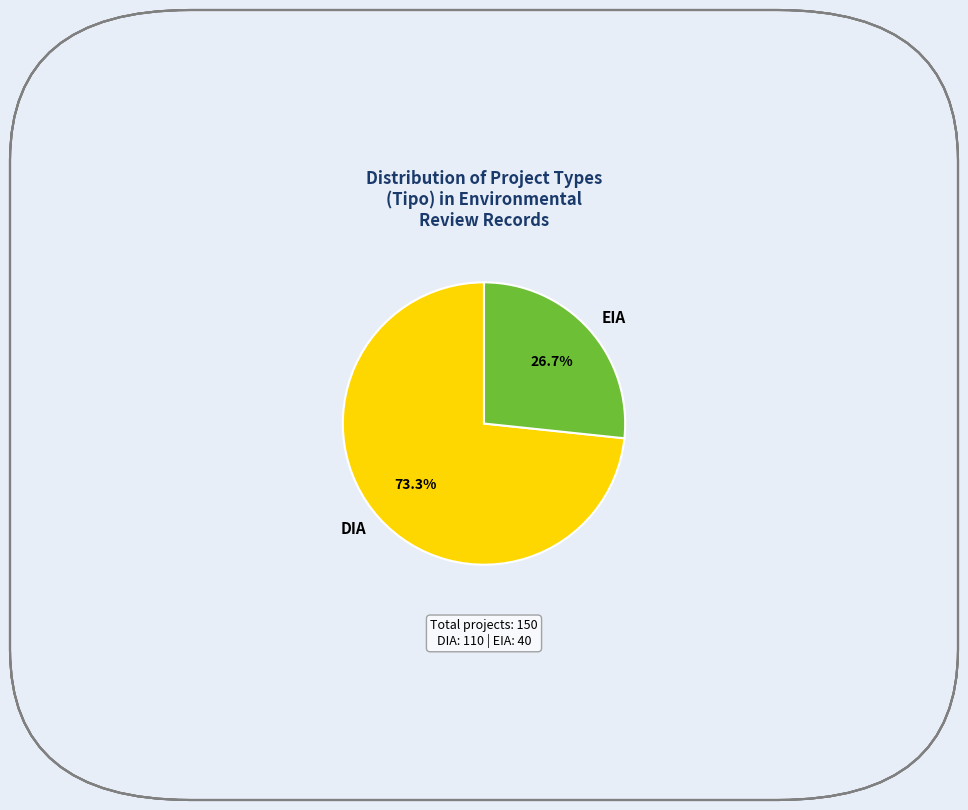

Which slice is the largest?

DIA